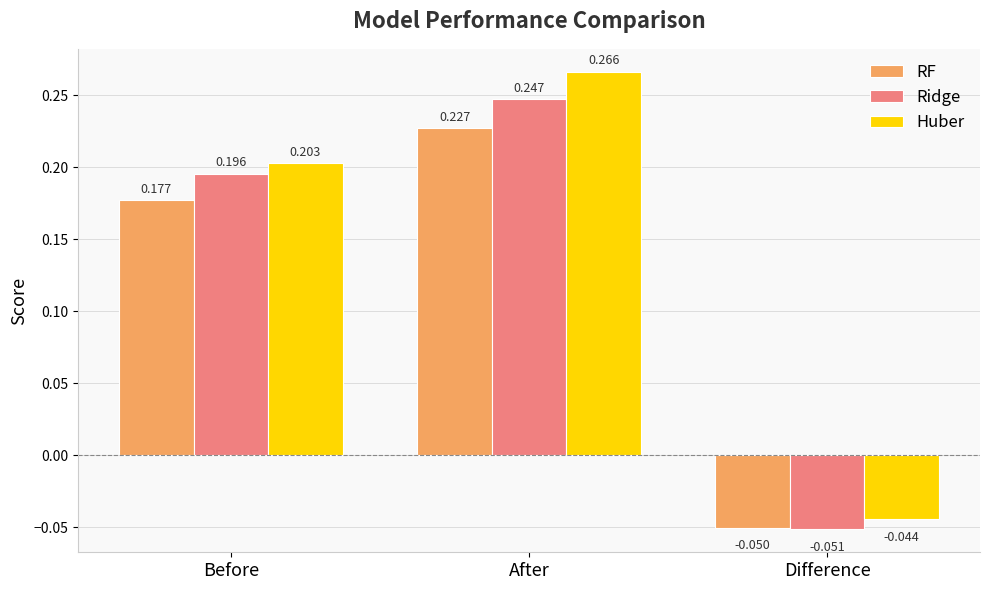

Rank the categories by Ridge value from highest to lowest.

After, Before, Difference